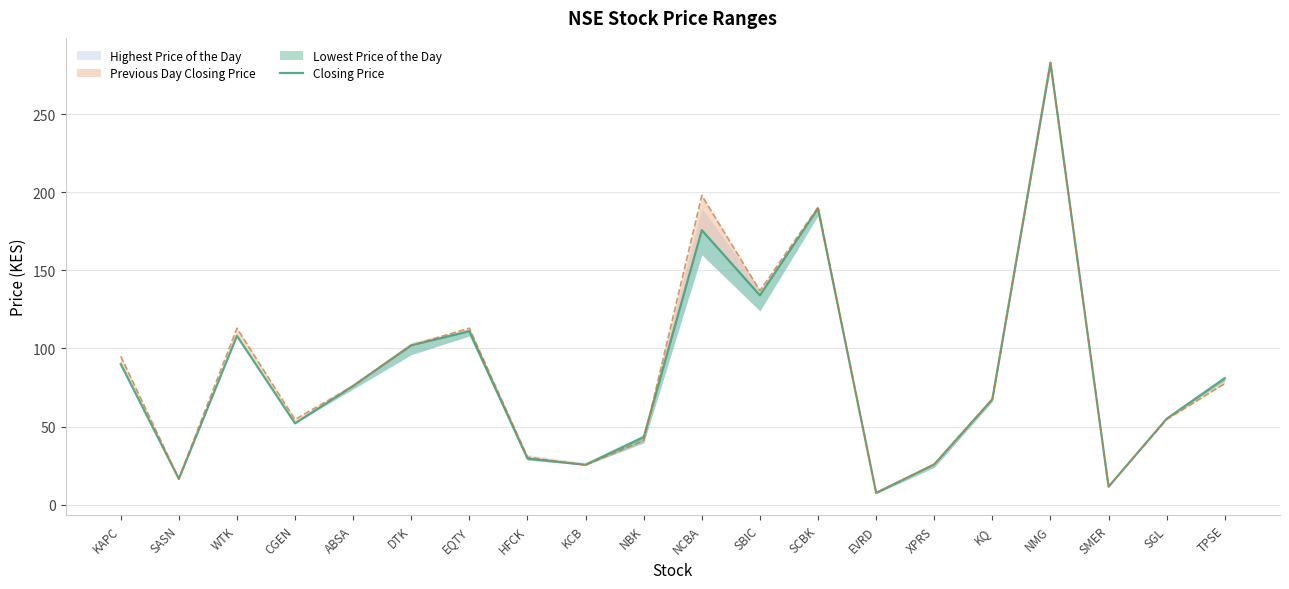

At which category does the data reach its first local valley?

SASN